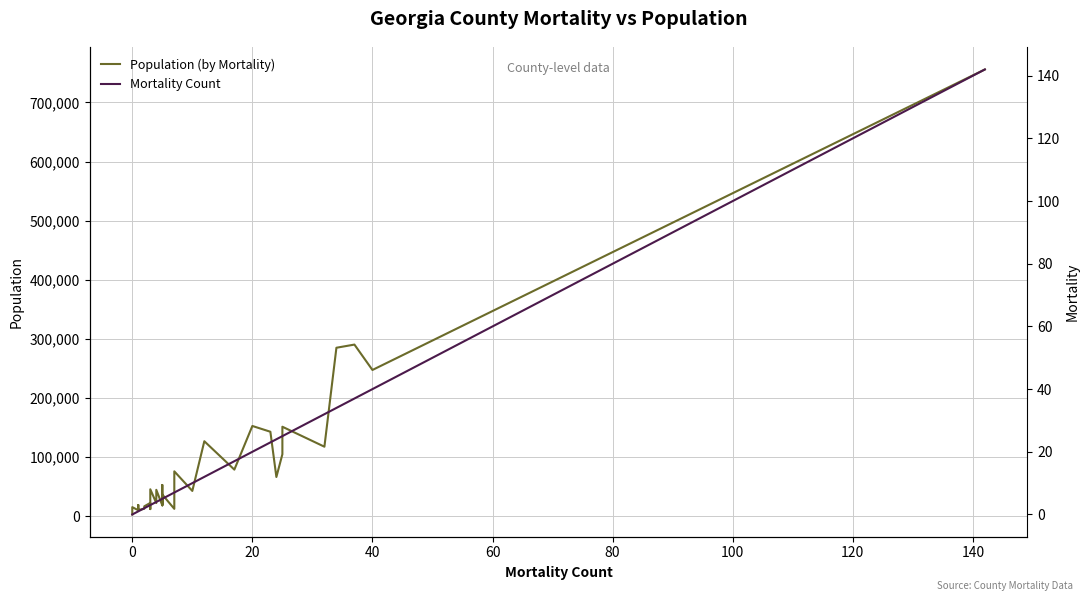

Reading left to right, transcribe all the data shown in this chart.

Population (by Mortality): 3200	8342	15587	10343	11319	19186	18521	10797	12830	16996	22736	12295	45835	22522	44906	18634	53044	18731	24059	37060	24770	12715	76149	43014	127064	79061	152862	143114	66550	105054	151579	117812	285153	290501	247573	755754
Mortality Count: 0	0	0	1	1	1	1	1	2	2	3	3	3	4	4	5	5	5	5	5	6	7	7	10	12	17	20	23	24	25	25	32	34	37	40	142